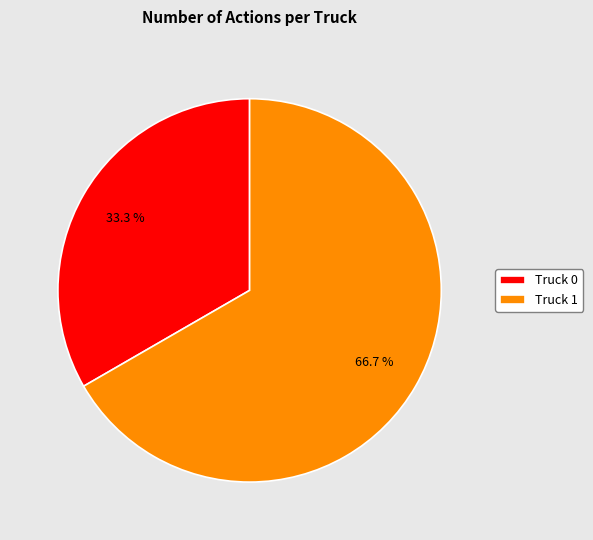

How many segments does this pie chart have?

2